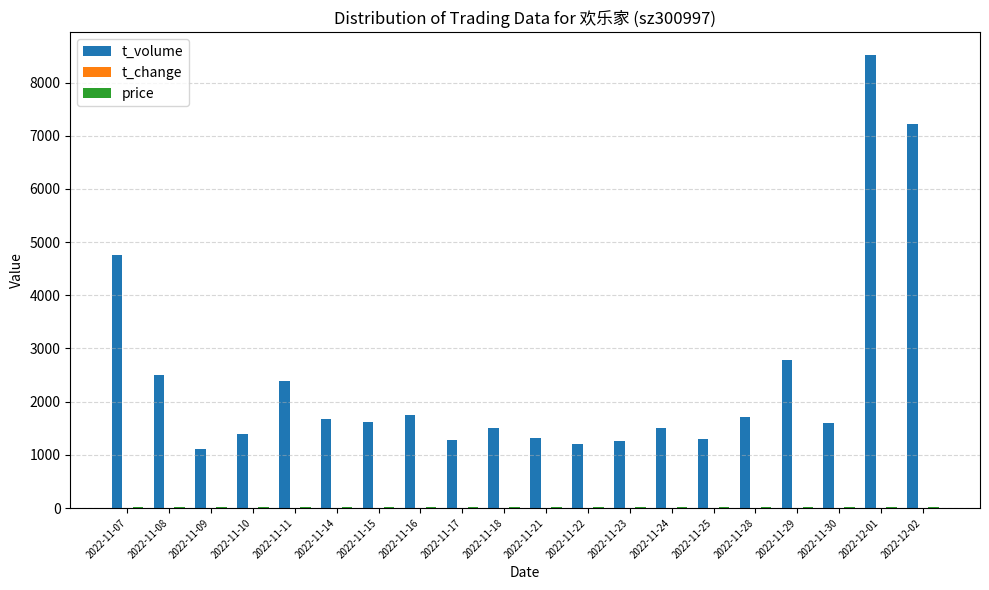

Which series has the largest total across all categories?

t_volume